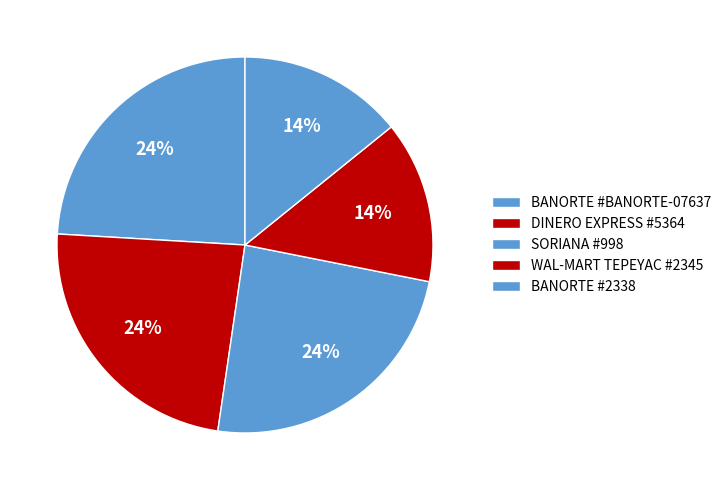

Between DINERO EXPRESS #5364 and BANORTE #BANORTE-07637, which is larger?

BANORTE #BANORTE-07637